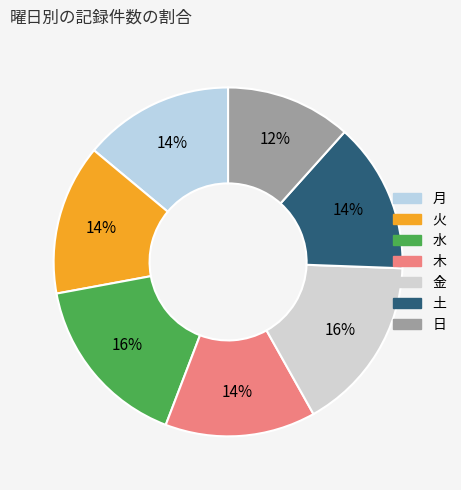

To the nearest percent, what portion does 土 represent?

14%